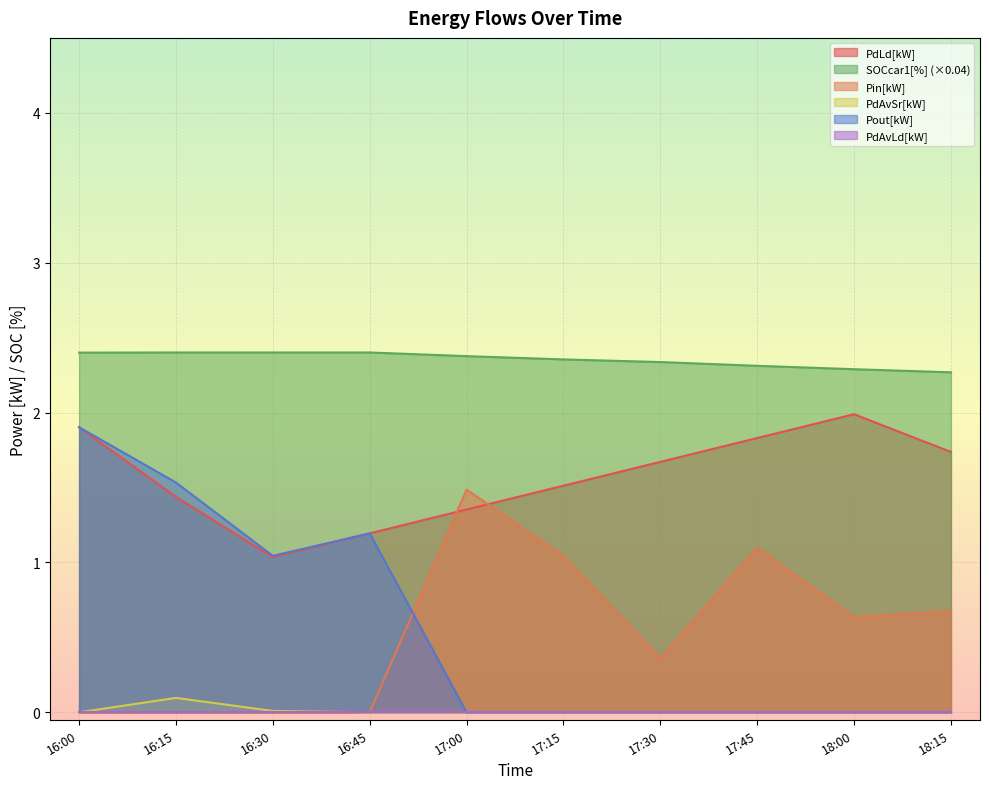

At which category is the sum across all series the highest?

16:00